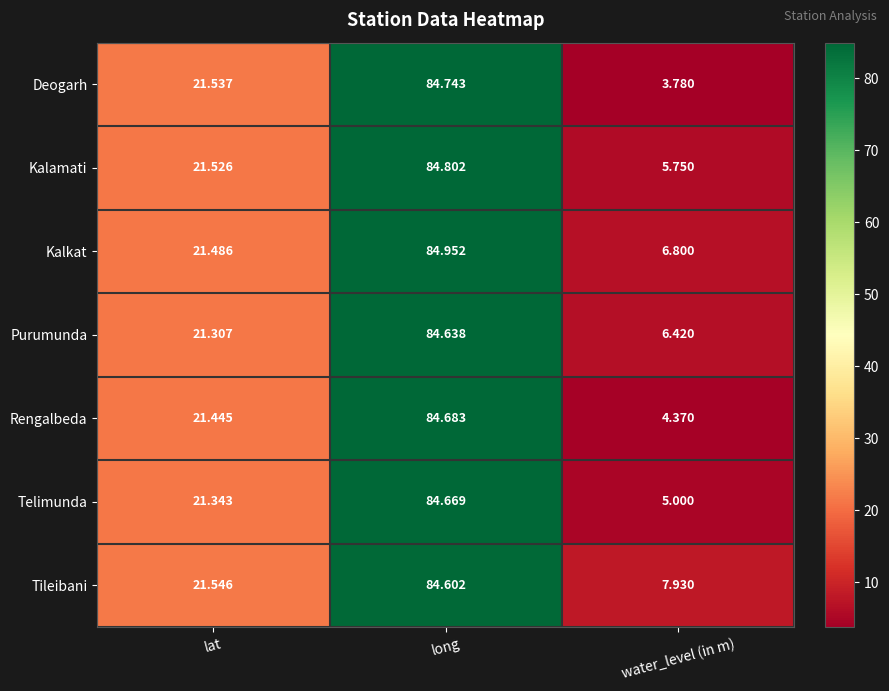

Which series changed the most between lat and long?

Kalkat